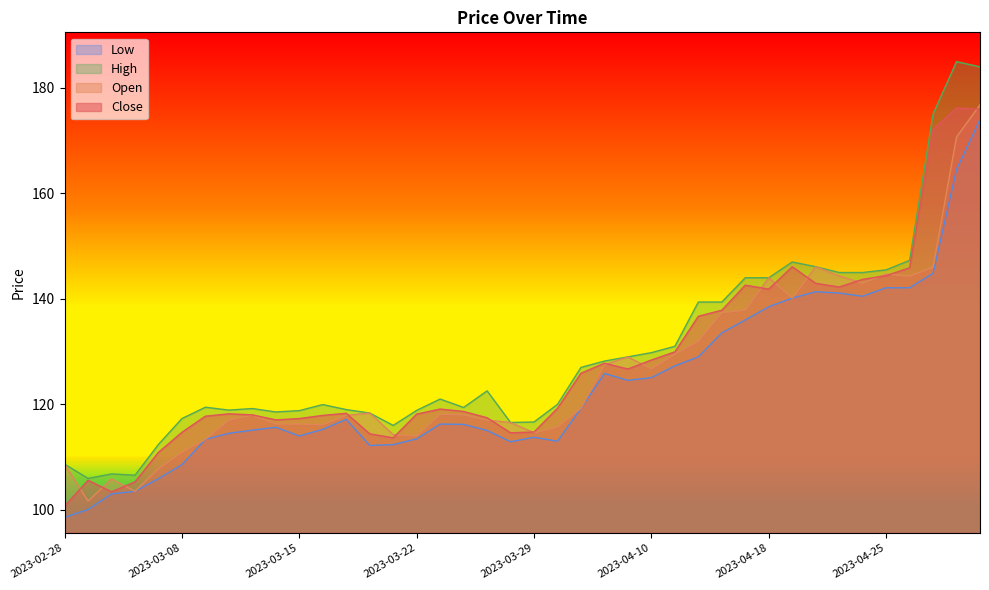

What is the label of the 9th point from the left?

2023-03-13